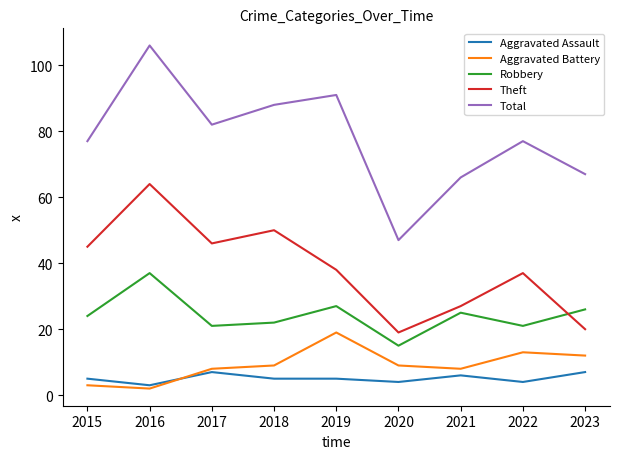

At which category does the chart reach its minimum across all series?

2016